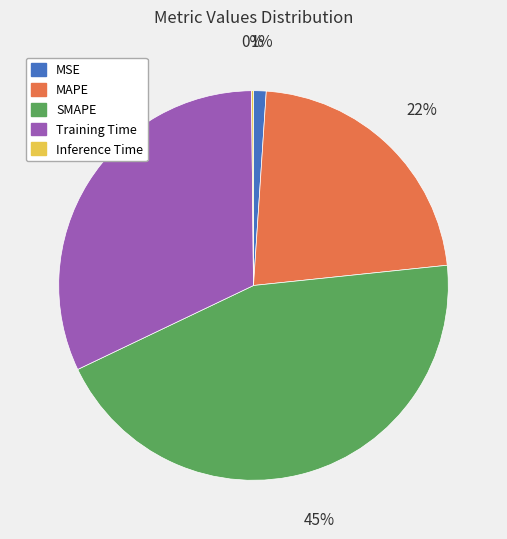

To the nearest percent, what percentage of the pie is Training Time?

32%